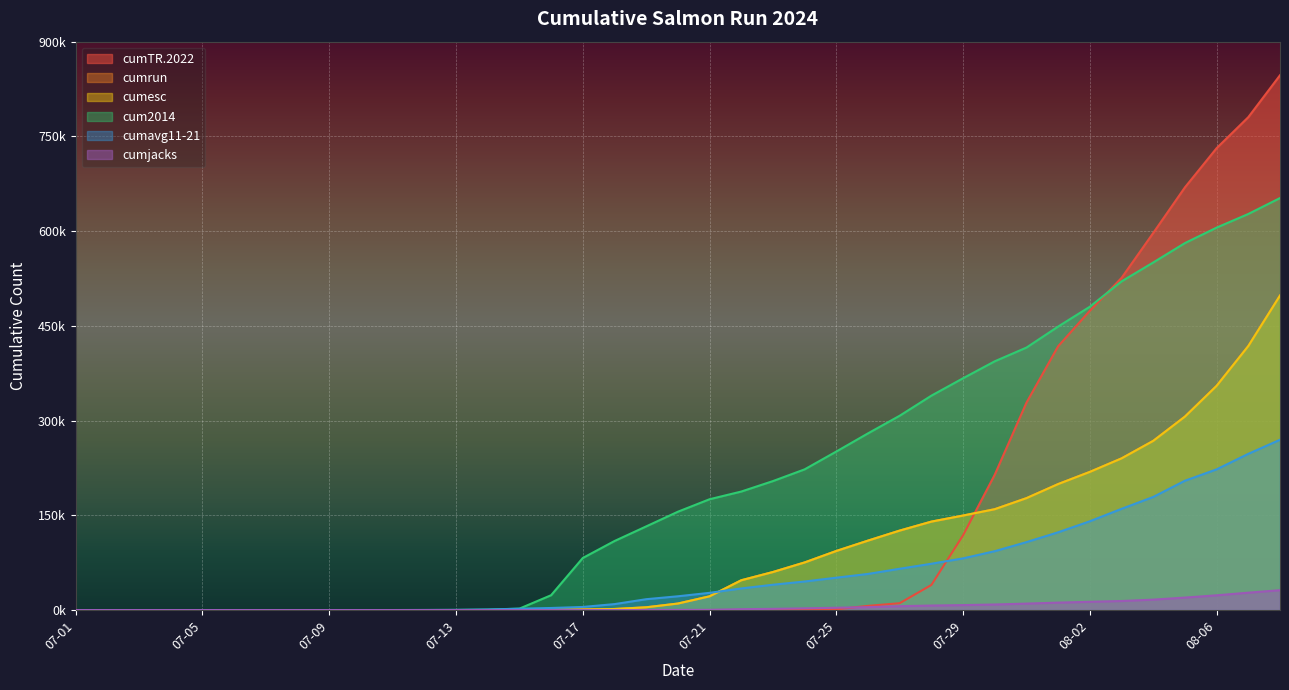

Is it true that cum2014 equals 503180.7 at 07-26?

False